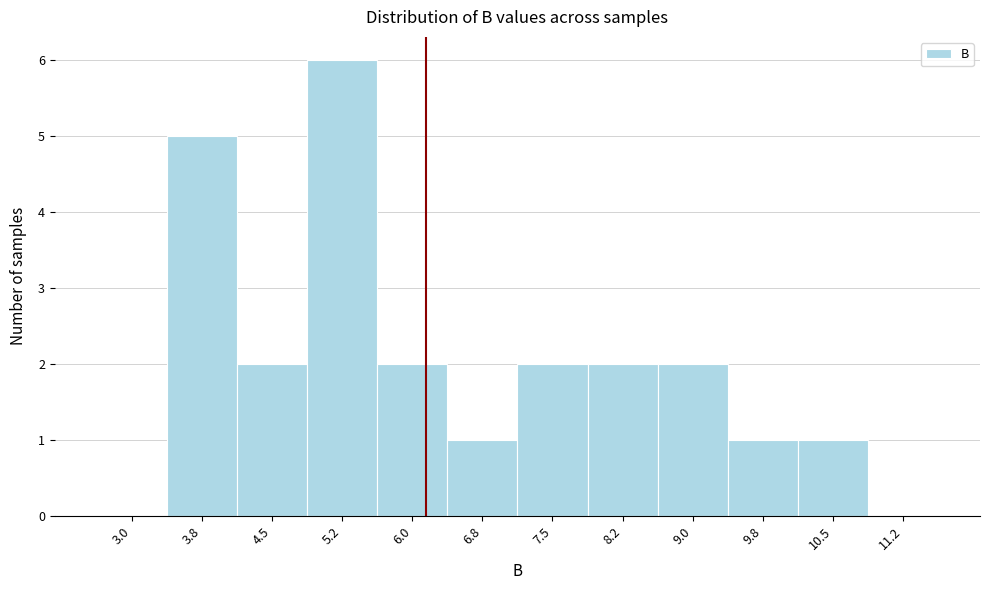

Reading left to right, what are all the values shown in this chart?

3.0=0	3.8=5	4.5=2	5.2=6	6.0=2	6.8=1	7.5=2	8.2=2	9.0=2	9.8=1	10.5=1	11.2=0